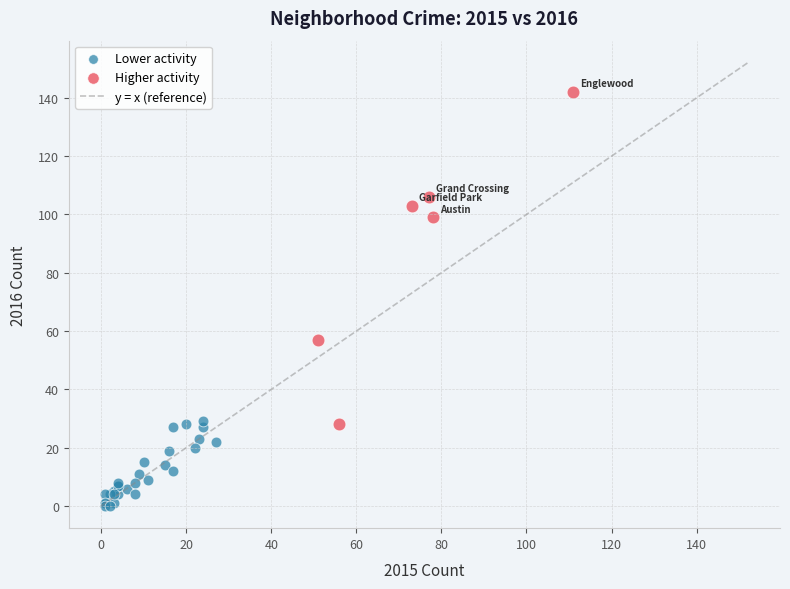

Which series reaches the maximum Y coordinate?

Higher activity